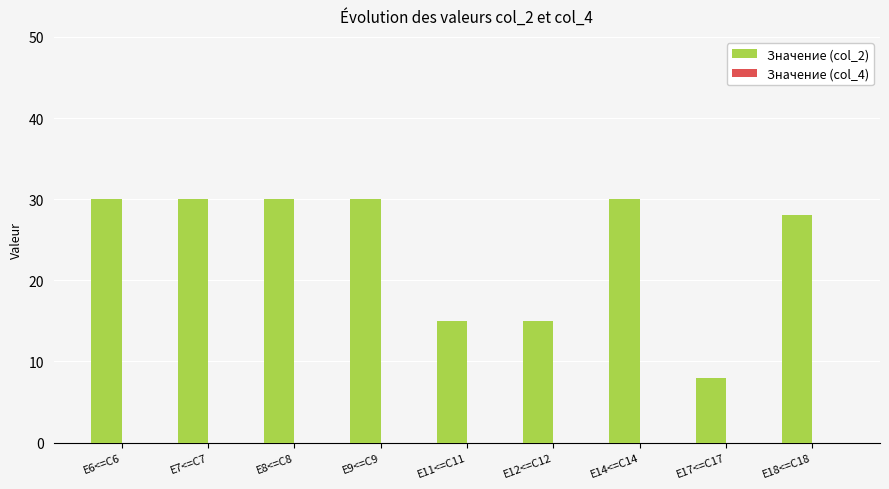

The value at E9<=C9 is 43. True or false?

False